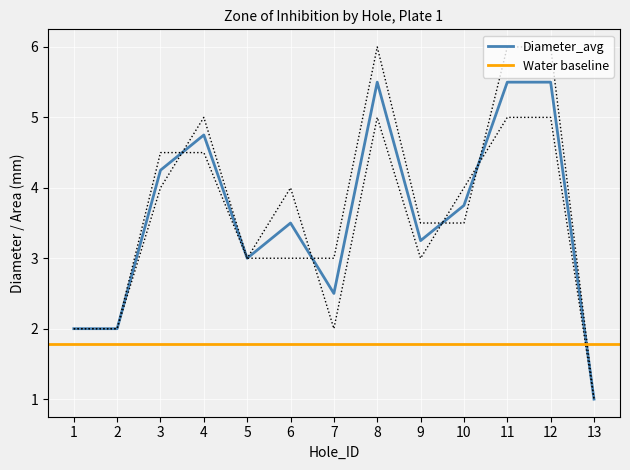

True or false: Diameter_avg has a value of 4.2 at 3.

True